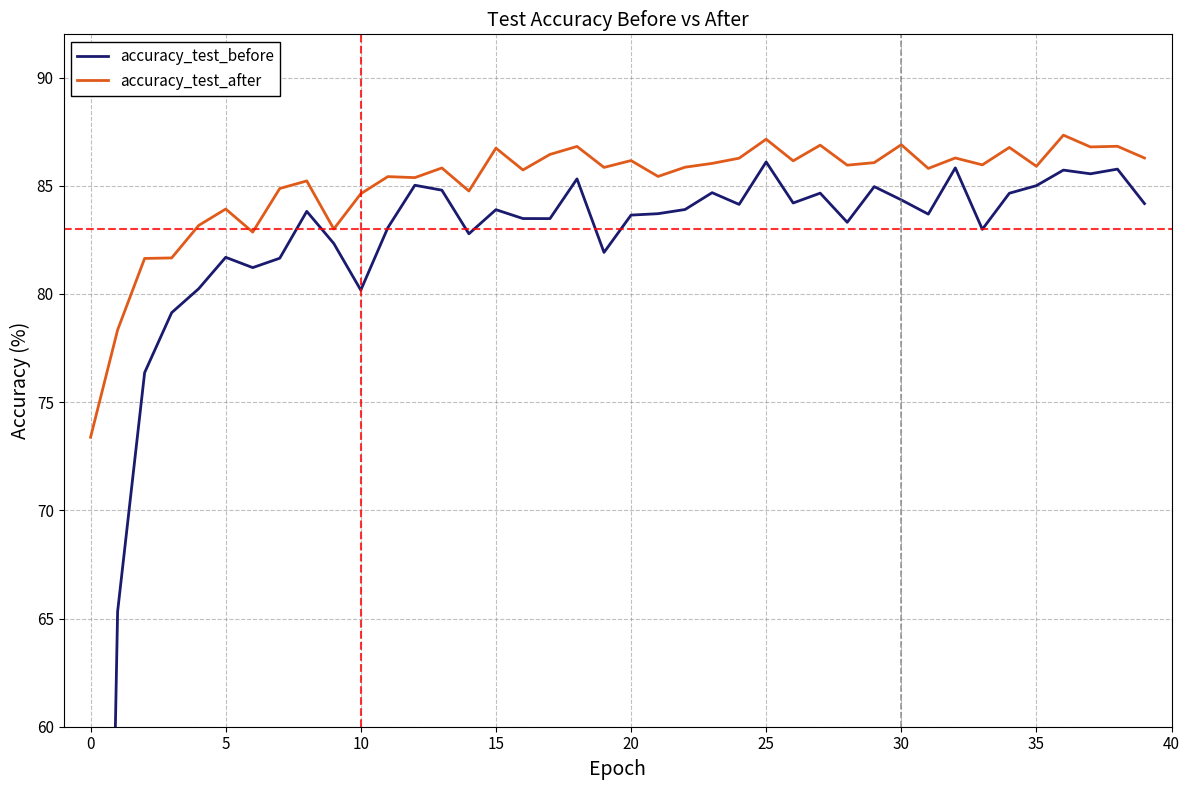

Is it true that accuracy_test_after equals 87.2 at 25?

True